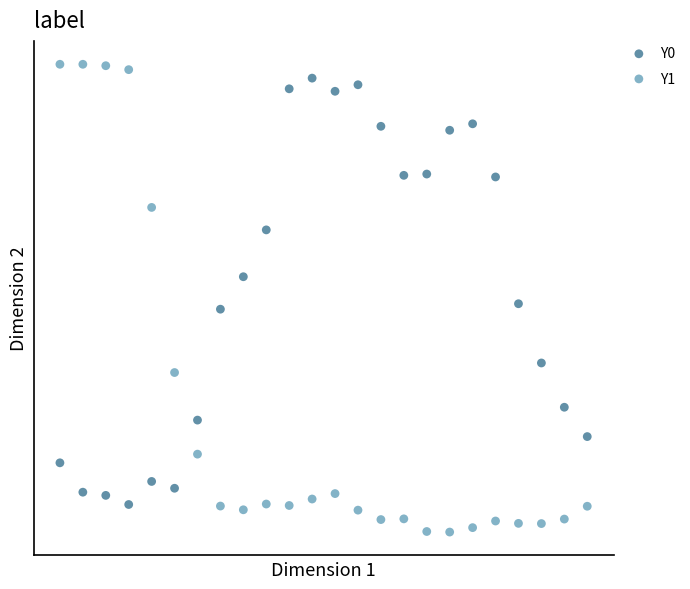

Which series has the widest spread of Y values?

Y1